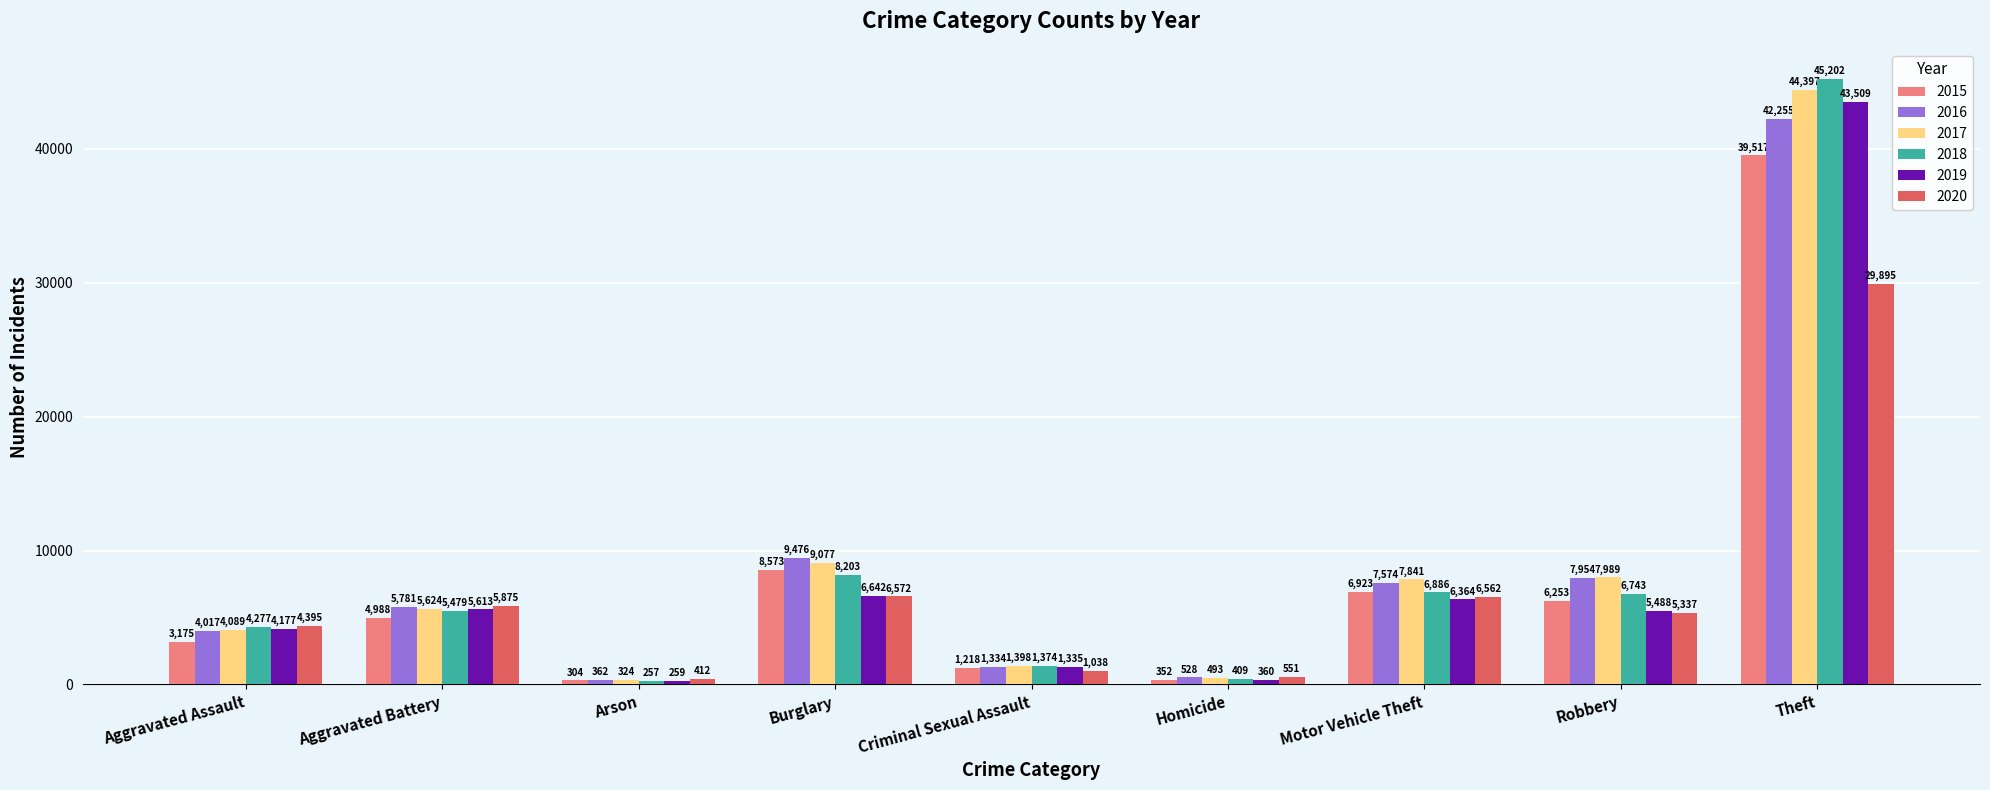

Between Aggravated Assault and Burglary, which series saw the biggest shift?

2016